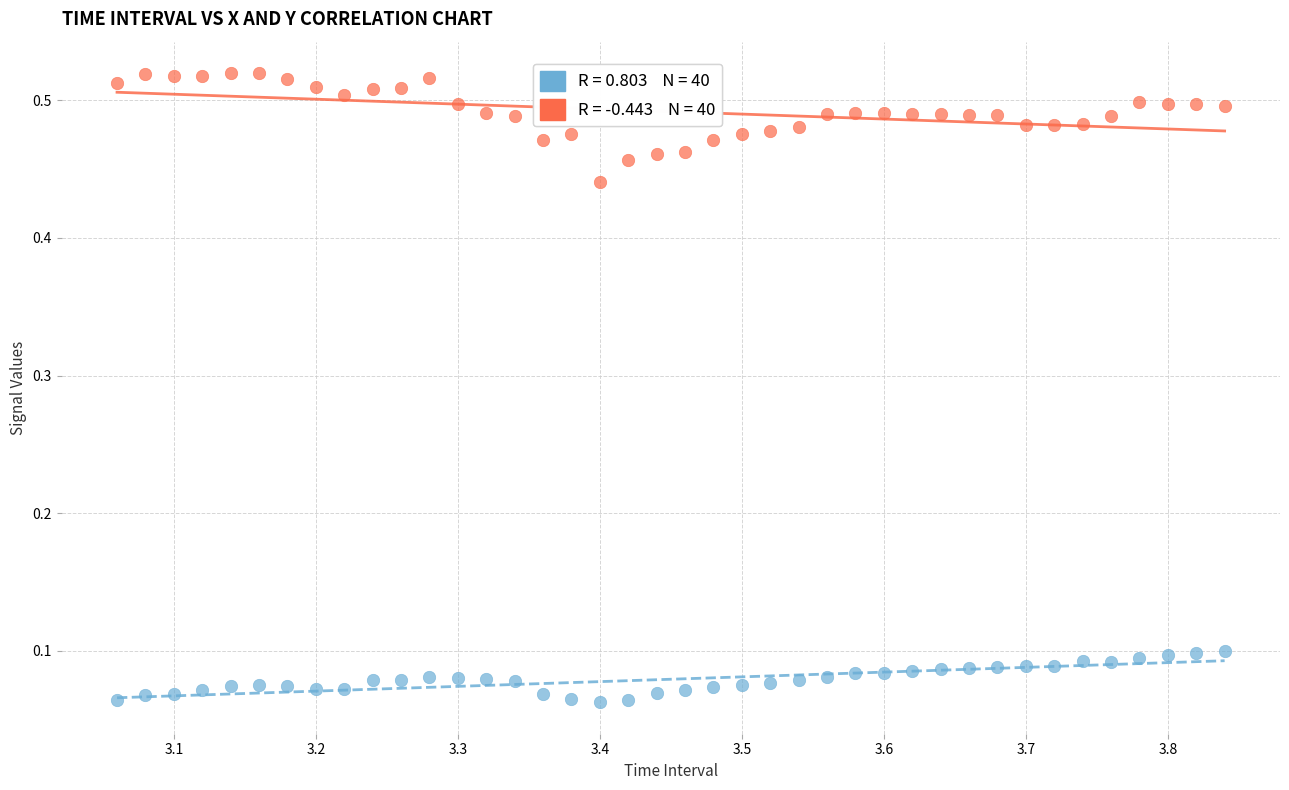

Across all data points, what is the range of X values (max minus min)?

0.8